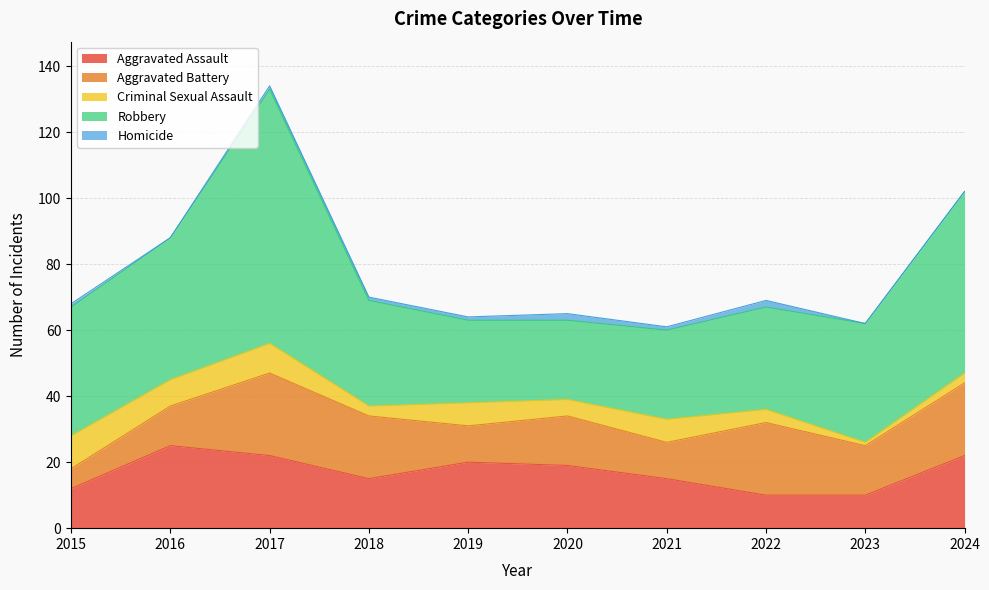

True or false: Criminal Sexual Assault and Robbery cross at least once.

False